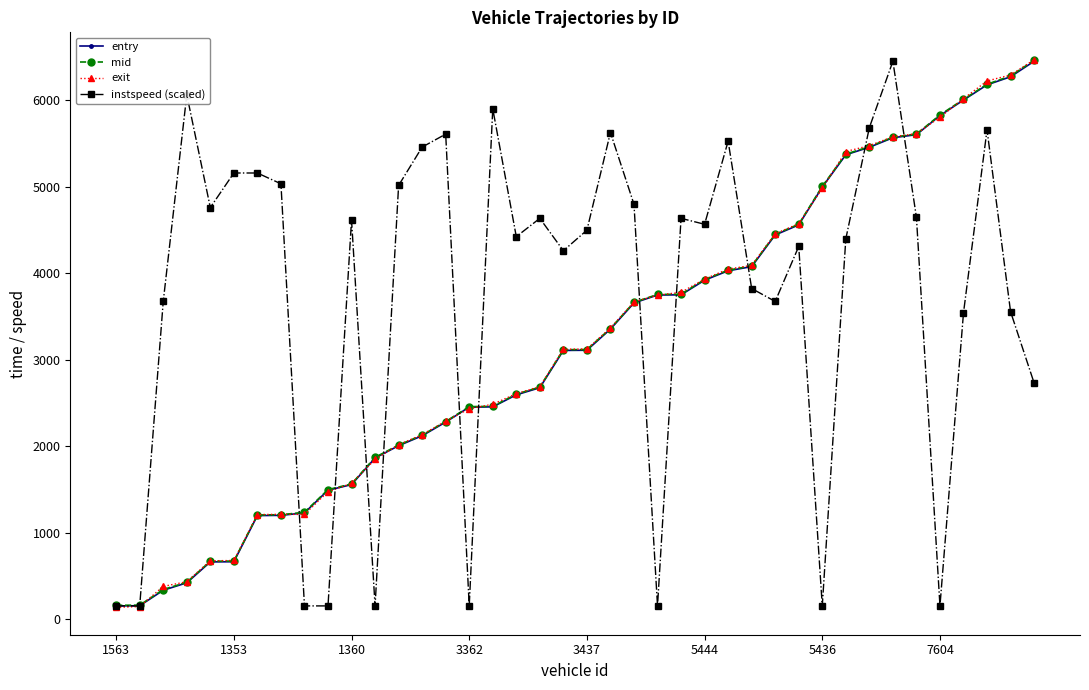

Which series has the largest total across all categories?

instspeed (scaled)